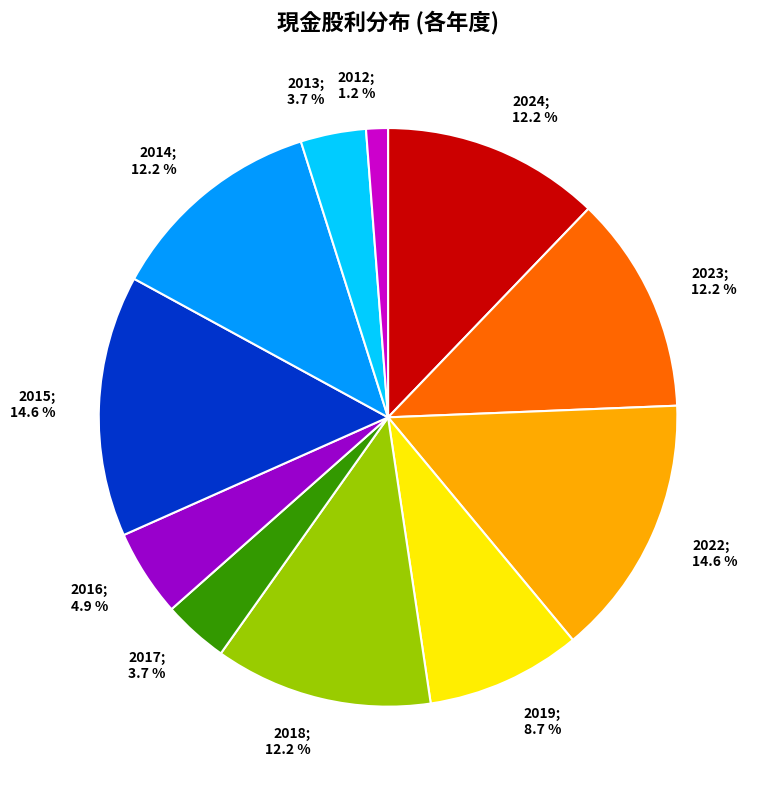

Which has a higher value, 2012; 1.2 % or 2019; 8.7 %?

2019; 8.7 %